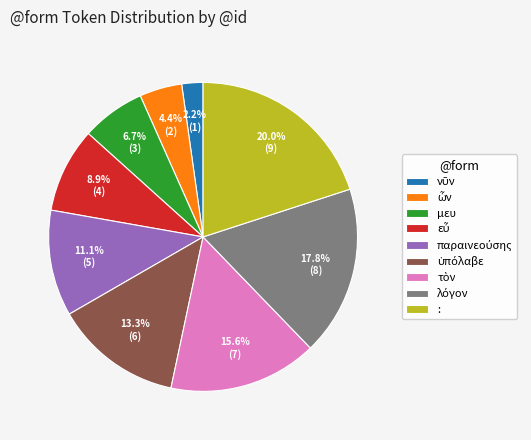

What is the largest slice in the pie chart?

: